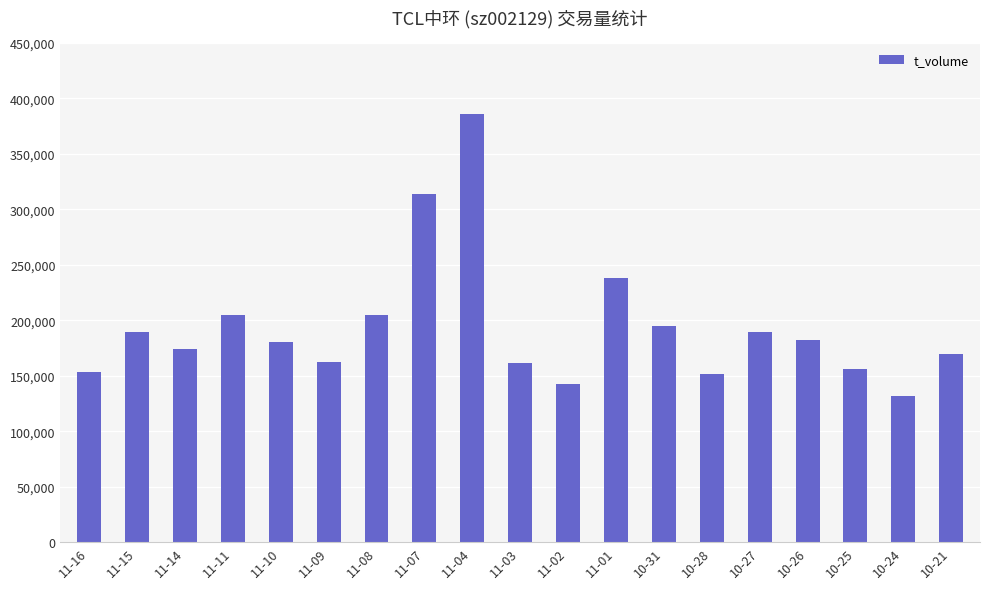

Approximately how many times larger is the value at 10-21 compared to 11-03?

1.0